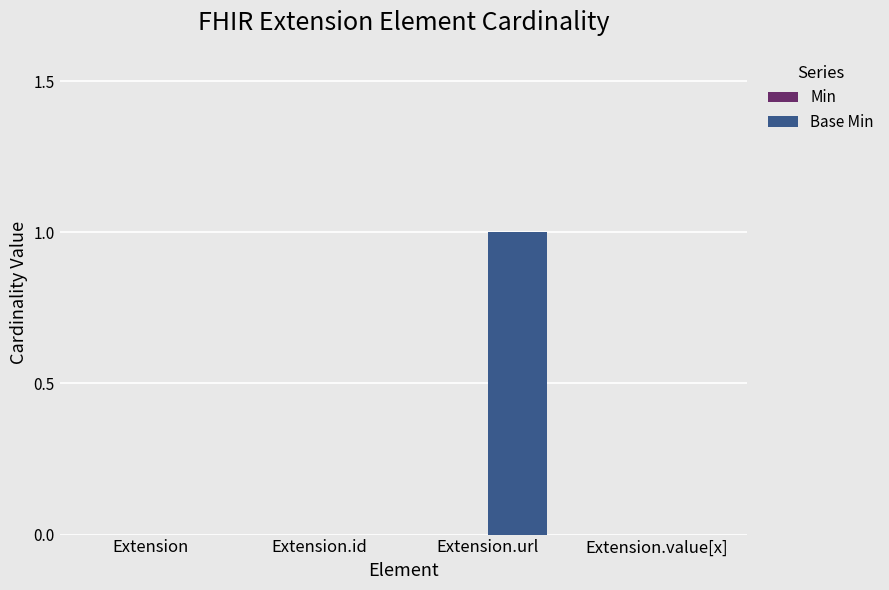

True or false: the data shows 0 at Extension.value[x].

True